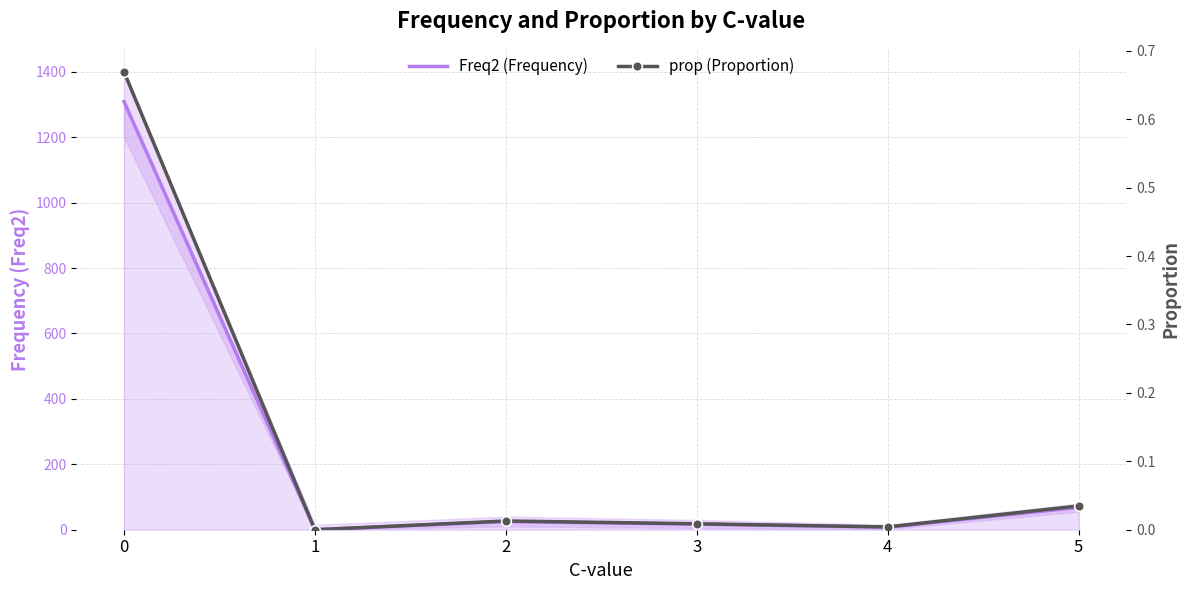

True or false: Freq2 (Frequency) and prop (Proportion) intersect in this chart.

False